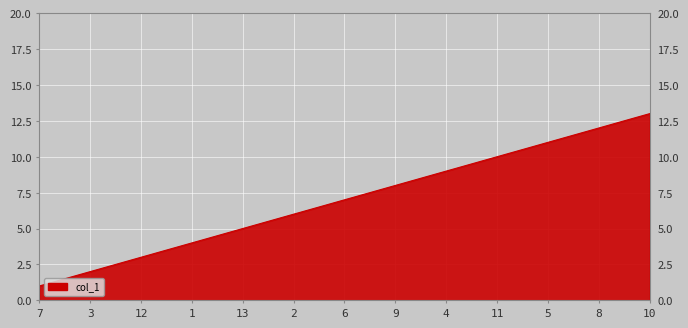

Approximately how many times larger is the value at 11 compared to 5?

0.9